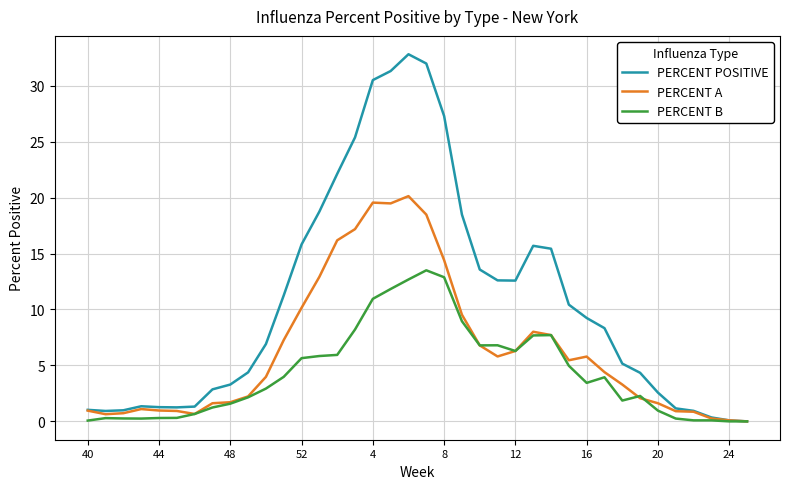

Which series has the largest range (max minus min)?

PERCENT POSITIVE